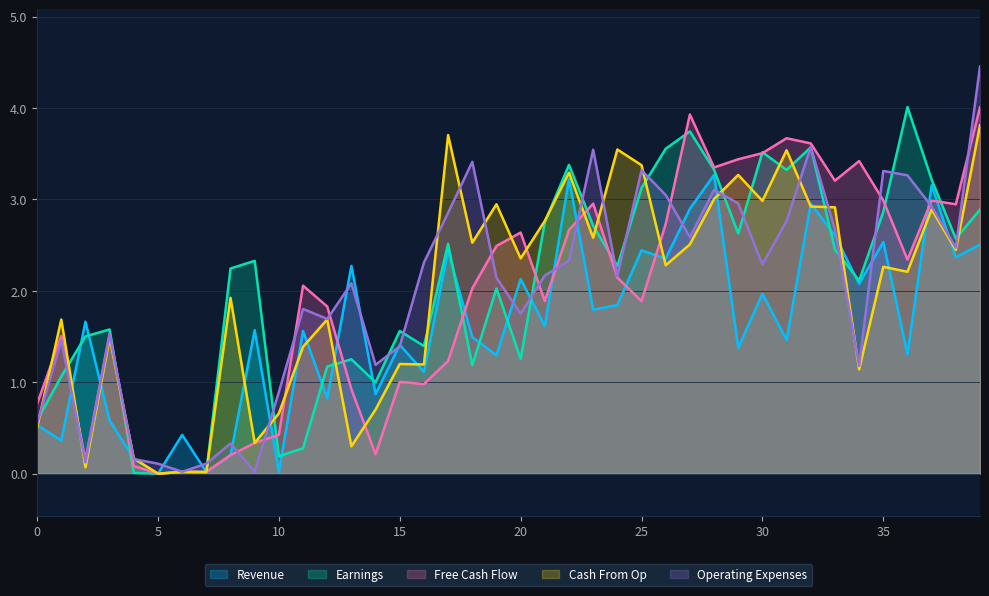

Reading right to left, transcribe all the data shown in this chart.

col_11: 2.5	2.4	3.2	1.3	2.5	2.1	2.6	3.0	1.5	2.0	1.4	3.3	2.9	2.4	2.4	1.8	1.8	3.2	1.6	2.1	1.3	1.5	2.4	1.1	1.4	0.9	2.3	0.8	1.6	0.0	1.6	0.2	0.0	0.4	0.0	0.2	0.6	1.7	0.4	0.5
col_12: 2.9	2.6	3.2	4.0	2.9	2.1	2.5	3.6	3.3	3.5	2.6	3.3	3.7	3.6	3.1	2.3	2.7	3.4	2.8	1.3	2.0	1.2	2.5	1.4	1.6	1.0	1.3	1.2	0.3	0.2	2.3	2.2	0.0	0.0	0.0	0.0	1.6	1.5	1.1	0.6
col_13: 4.0	2.9	3.0	2.3	3.0	3.4	3.2	3.6	3.7	3.5	3.4	3.3	3.9	2.7	1.9	2.1	3.0	2.7	1.9	2.6	2.5	2.0	1.2	1.0	1.0	0.2	0.9	1.8	2.1	0.4	0.3	0.2	0.0	0.0	0.0	0.1	1.5	0.1	1.5	0.8
col_14: 3.8	2.4	2.9	2.2	2.3	1.1	2.9	2.9	3.5	3.0	3.3	3.0	2.5	2.3	3.4	3.5	2.6	3.3	2.8	2.4	2.9	2.5	3.7	1.2	1.2	0.7	0.3	1.7	1.4	0.7	0.3	1.9	0.0	0.0	0.0	0.2	1.5	0.1	1.7	0.5
col_15: 4.5	2.5	2.9	3.3	3.3	1.2	2.7	3.6	2.8	2.3	3.0	3.1	2.6	3.0	3.3	2.2	3.5	2.3	2.2	1.8	2.1	3.4	2.9	2.3	1.4	1.2	2.1	1.7	1.8	0.9	0.0	0.3	0.1	0.0	0.1	0.2	1.5	0.1	1.5	0.5